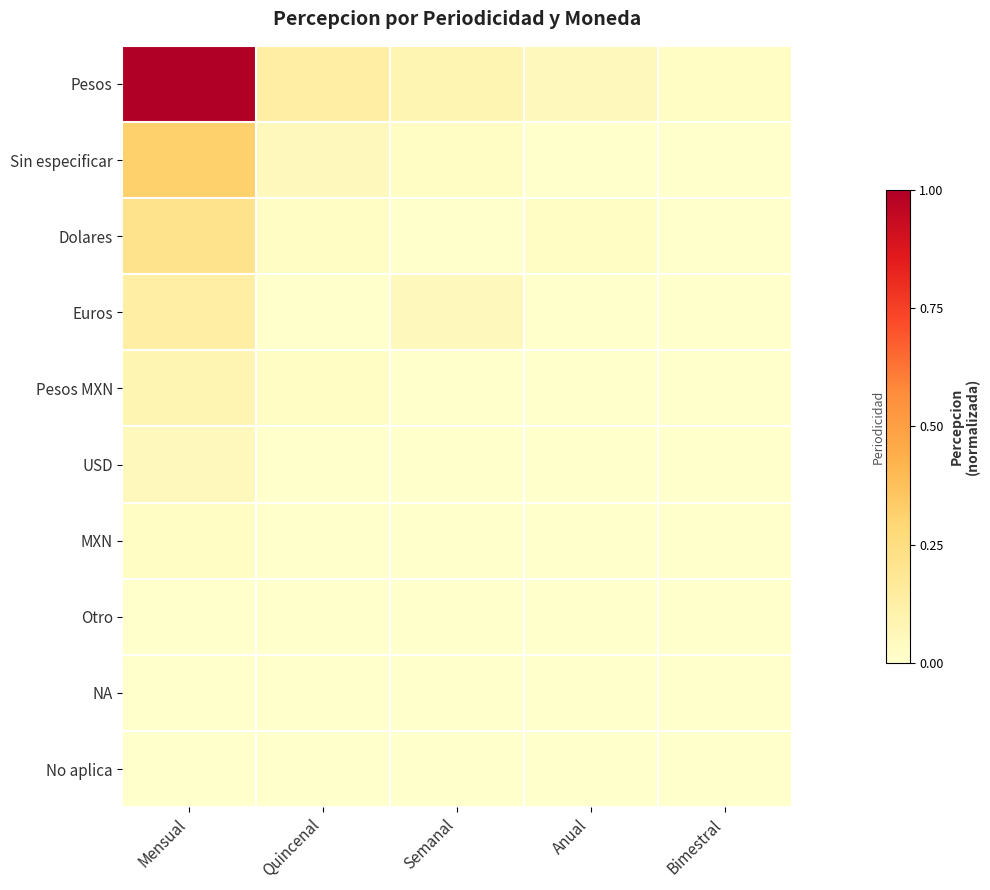

Reading right to left, transcribe all the data shown in this chart.

Pesos: Bimestral=0.0	Anual=0.1	Semanal=0.1	Quincenal=0.1	Mensual=1.0
Sin especificar: Bimestral=0.0	Anual=0.0	Semanal=0.0	Quincenal=0.1	Mensual=0.3
Dolares: Bimestral=0.0	Anual=0.0	Semanal=0.0	Quincenal=0.0	Mensual=0.2
Euros: Bimestral=0.0	Anual=0.0	Semanal=0.1	Quincenal=0.0	Mensual=0.1
Pesos MXN: Bimestral=0.0	Anual=0.0	Semanal=0.0	Quincenal=0.0	Mensual=0.1
USD: Bimestral=0.0	Anual=0.0	Semanal=0.0	Quincenal=0.0	Mensual=0.1
MXN: Bimestral=0.0	Anual=0.0	Semanal=0.0	Quincenal=0.0	Mensual=0.0
Otro: Bimestral=0.0	Anual=0.0	Semanal=0.0	Quincenal=0.0	Mensual=0.0
NA: Bimestral=0.0	Anual=0.0	Semanal=0.0	Quincenal=0.0	Mensual=0.0
No aplica: Bimestral=0.0	Anual=0.0	Semanal=0.0	Quincenal=0.0	Mensual=0.0